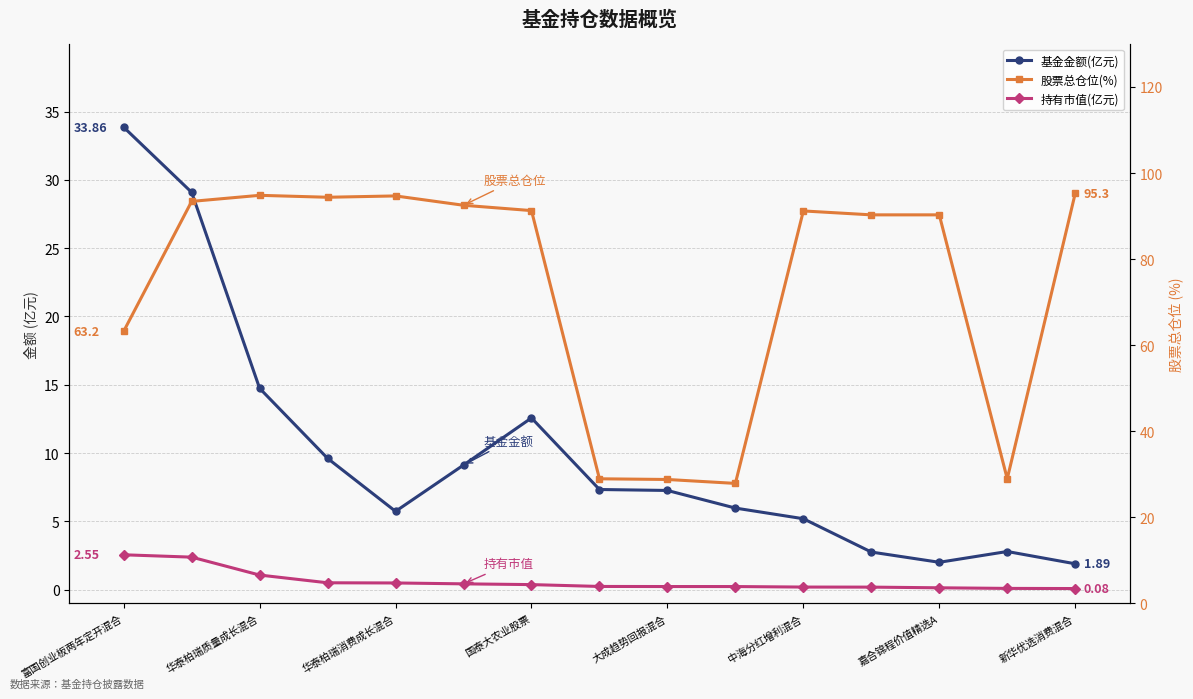

Reading left to right, list all the values displayed in this chart.

基金金额(亿元): 33.9	29.1	14.7	9.6	5.7	9.1	12.6	7.3	7.3	6.0	5.2	2.8	2.0	2.8	1.9
持有市值(亿元): 2.5	2.4	1.1	0.5	0.5	0.4	0.4	0.2	0.2	0.2	0.2	0.2	0.1	0.1	0.1
股票总仓位(%): 63.2	93.4	94.8	94.4	94.7	92.5	91.3	28.9	28.8	27.9	91.2	90.3	90.3	28.9	95.3